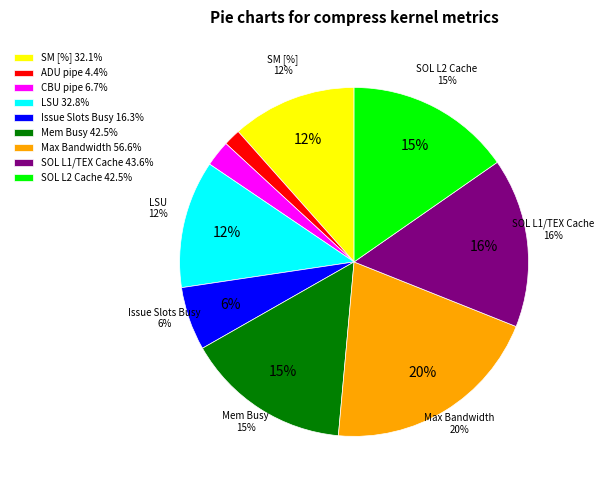

To the nearest percent, what portion does Issue Slots Busy represent?

6%